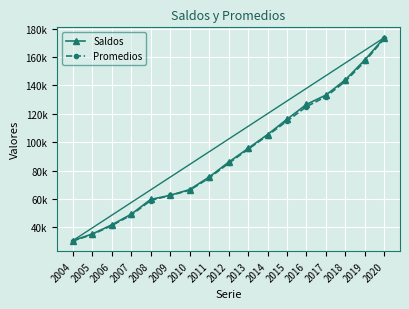

Between 2019 and 2009, which is larger?

2019